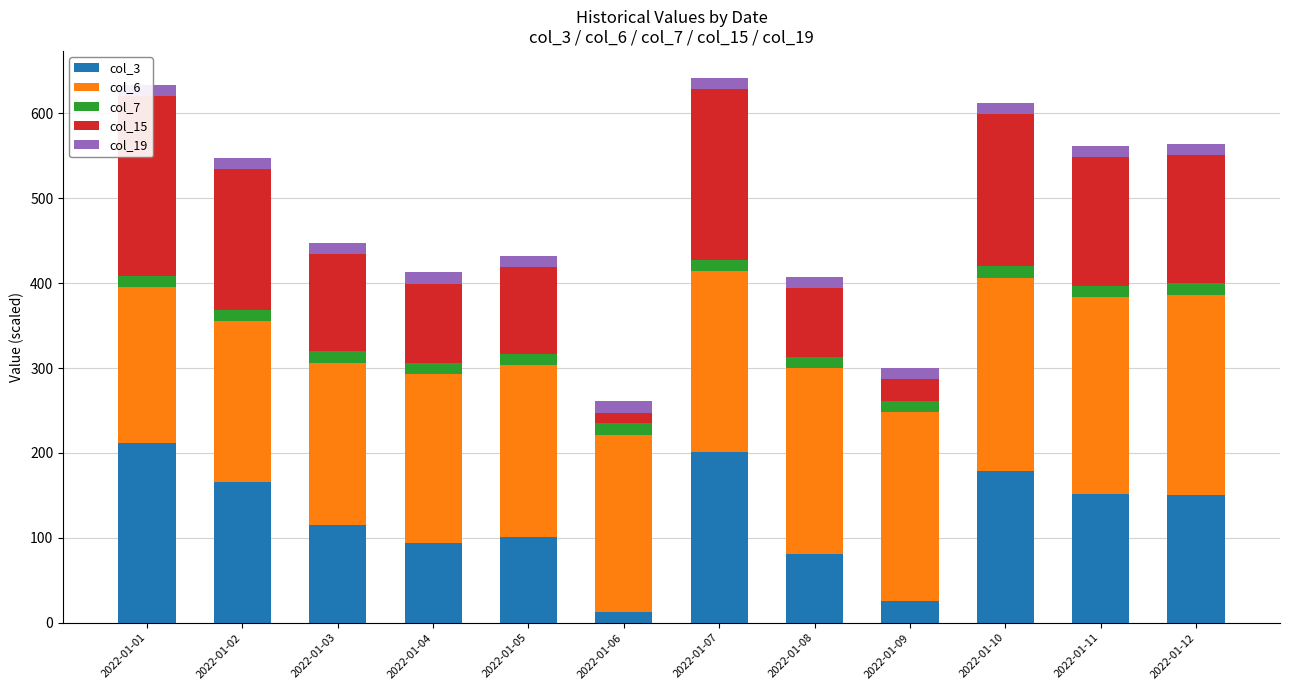

The value of col_6 at 2022-01-07 is 134.2. True or false?

False